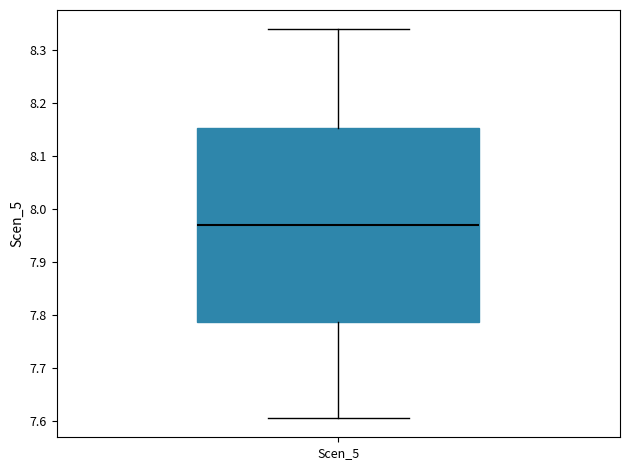

Where does the upper whisker of the box for Scen_5 end on the y-axis? The values are not printed on the chart, so give them approximately, as read against the axis.

8.34